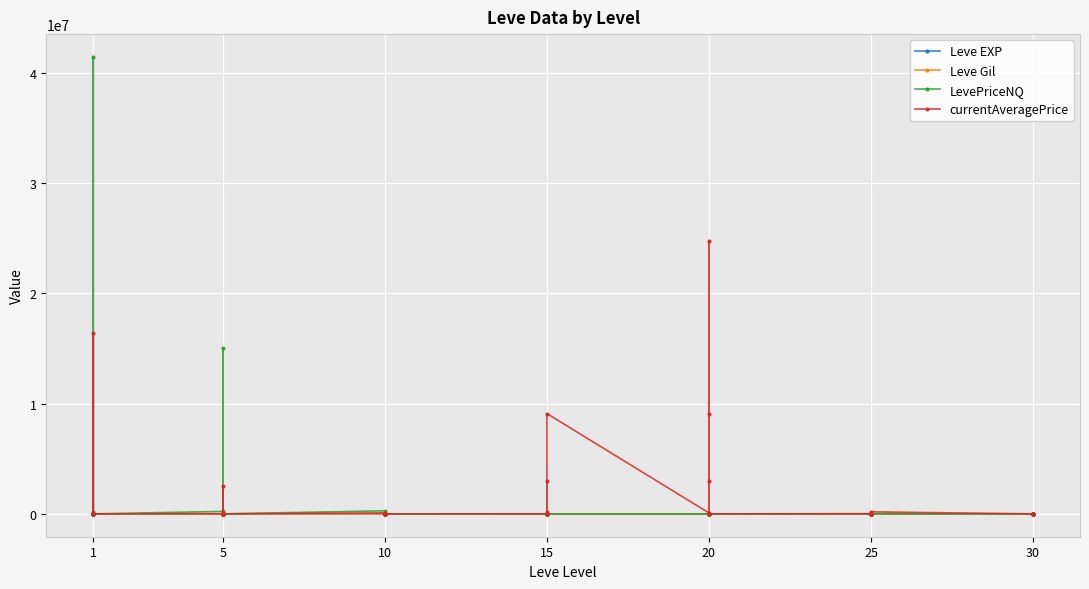

At 5, list the series in order from largest to smallest.

LevePriceNQ, currentAveragePrice, Leve Gil, Leve EXP